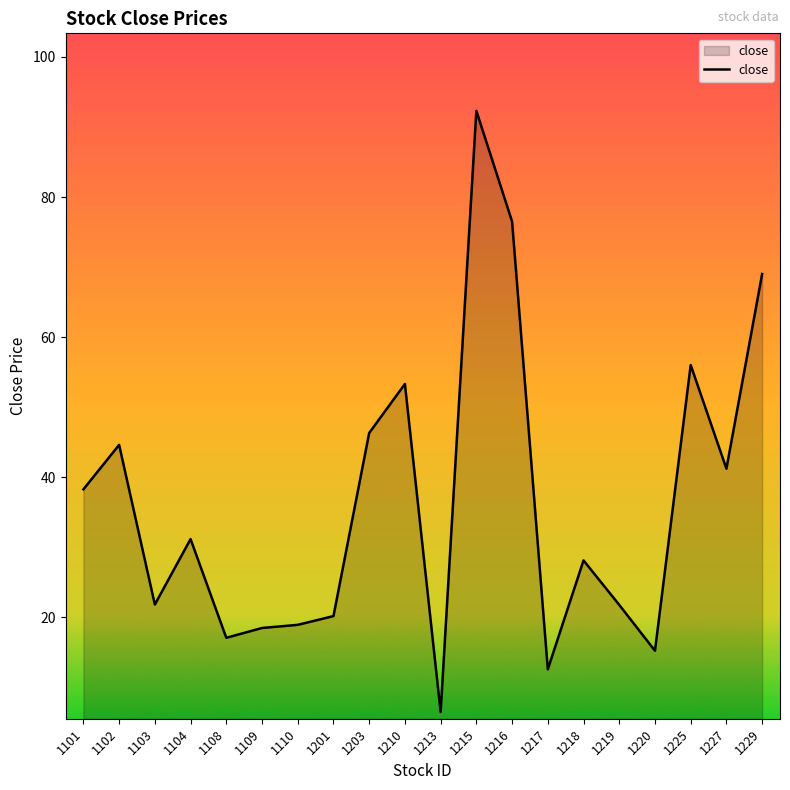

How many lines are shown in the chart?

1